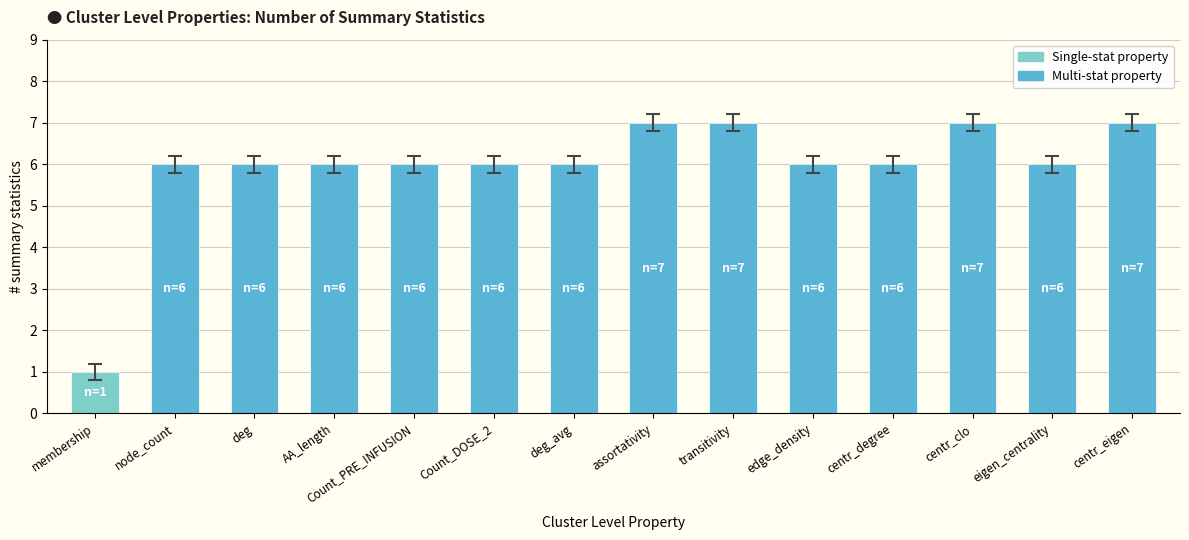

What is the sum of all values?

83